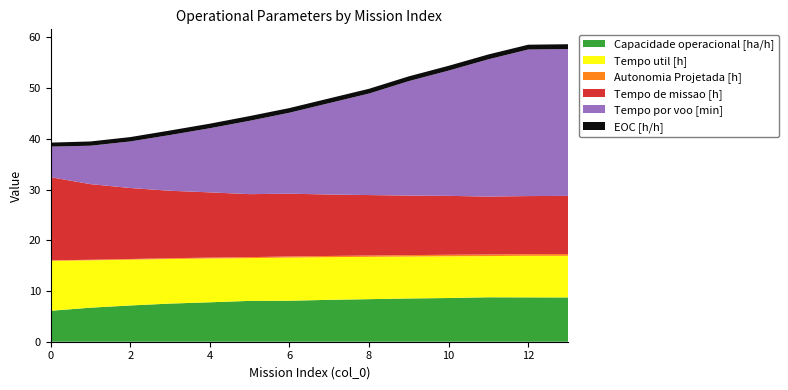

Reading left to right, extract all data points from this chart.

Capacidade operacional [ha/h]: 6.1	6.7	7.1	7.5	7.8	8.1	8.1	8.3	8.4	8.5	8.6	8.8	8.7	8.7
Tempo util [h]: 9.8	9.3	9.0	8.8	8.6	8.4	8.5	8.4	8.3	8.3	8.2	8.1	8.2	8.2
Autonomia Projetada [h]: 0.1	0.1	0.1	0.1	0.2	0.2	0.2	0.2	0.3	0.3	0.3	0.3	0.3	0.4
Tempo de missao [h]: 16.4	14.9	14.0	13.3	12.9	12.4	12.4	12.1	11.9	11.7	11.6	11.4	11.4	11.5
Tempo por voo [min]: 6.0	7.6	9.2	11.0	12.6	14.5	16.0	18.0	20.0	22.6	24.7	27.1	28.9	28.9
EOC [h/h]: 0.8	0.8	0.9	0.9	0.9	0.9	0.9	0.9	0.9	0.9	0.9	1.0	0.9	0.9